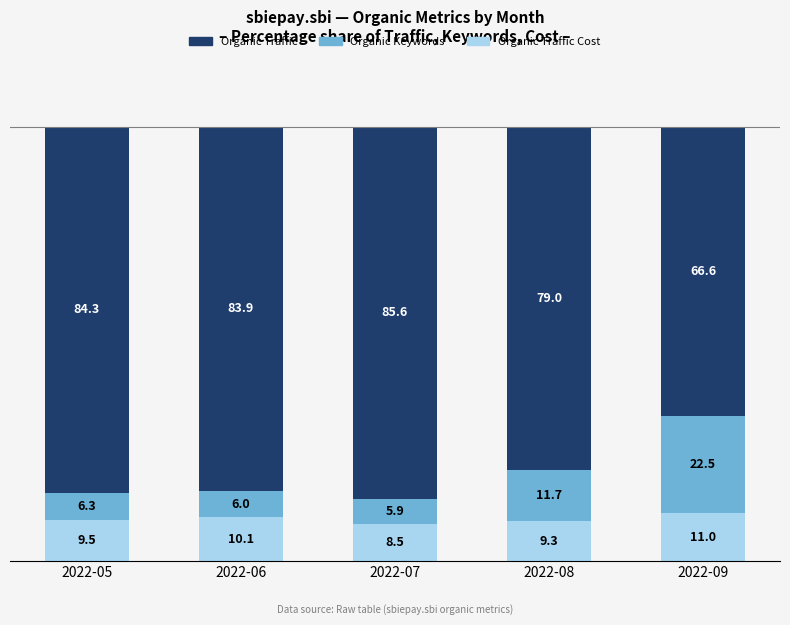

Count the number of categories in the chart.

5